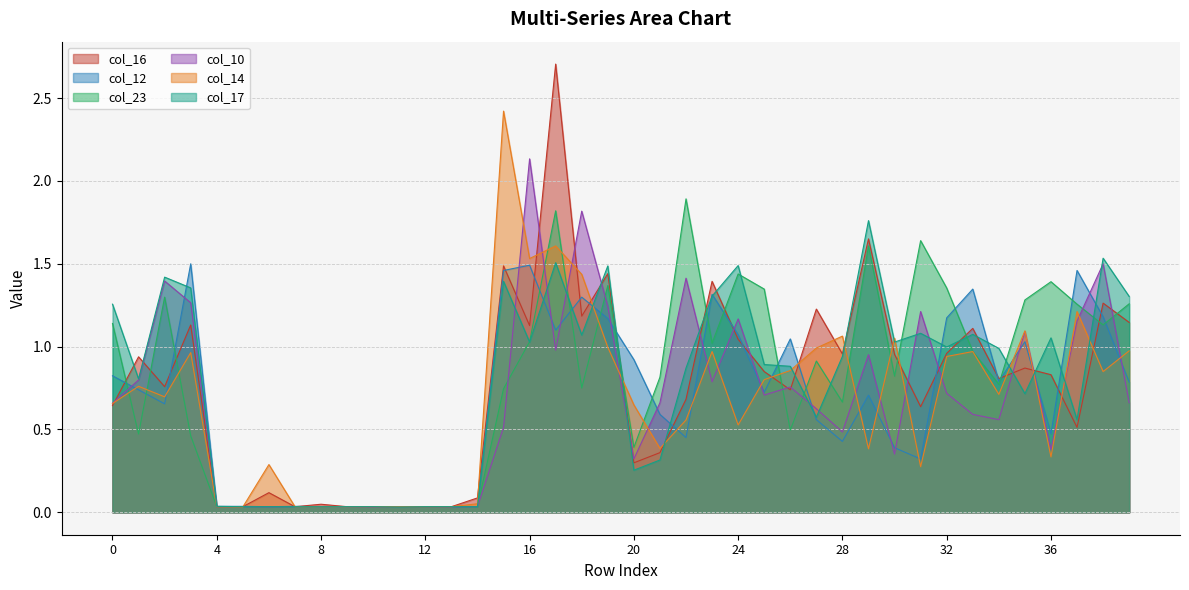

What is the highest value of the col_12 series?

1.5